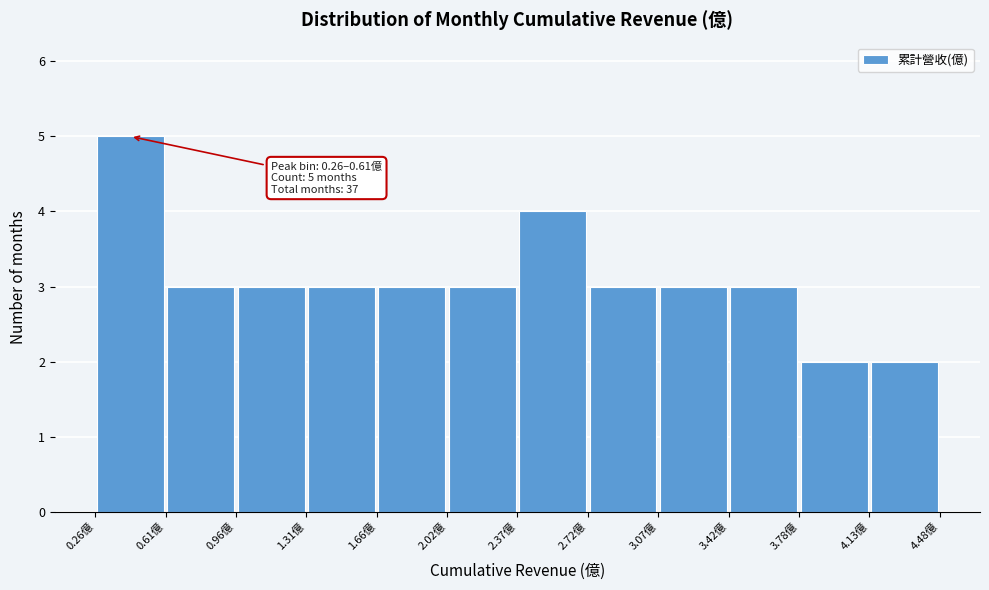

Over which range of the x-axis is the bar tallest?

0.25 to 0.60